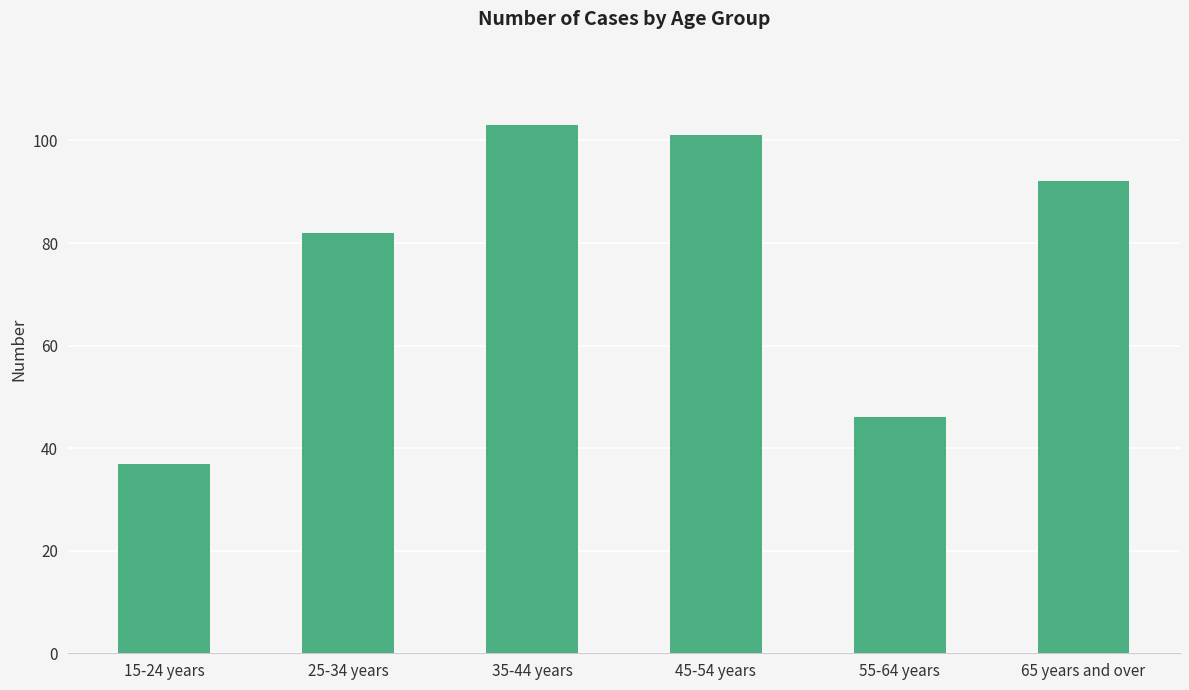

Reading right to left, list all the values displayed in this chart.

92	46	101	103	82	37